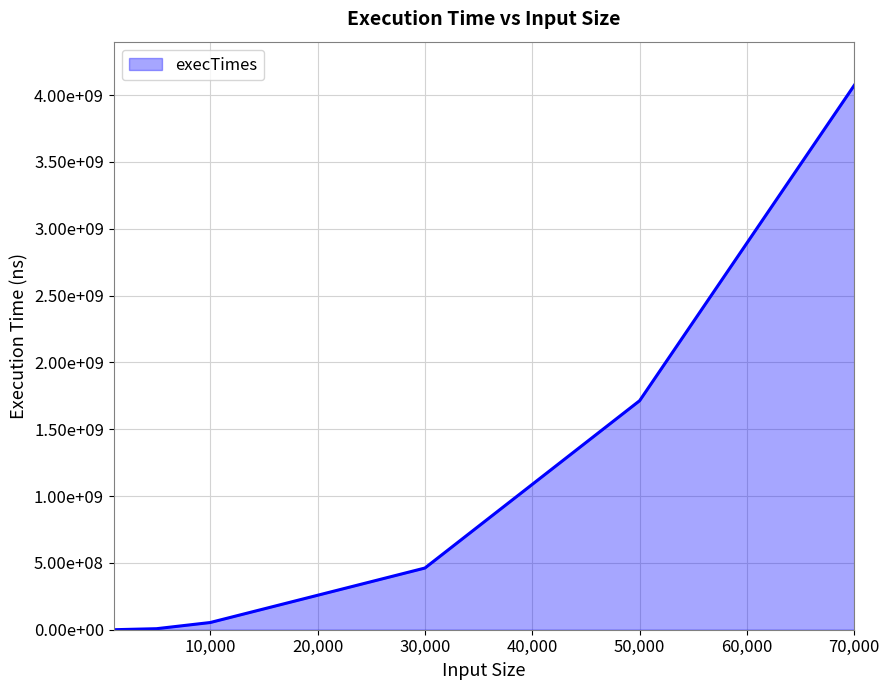

List the labels in order of value, smallest first.

1000, 5000, 10000, 30000, 50000, 70000